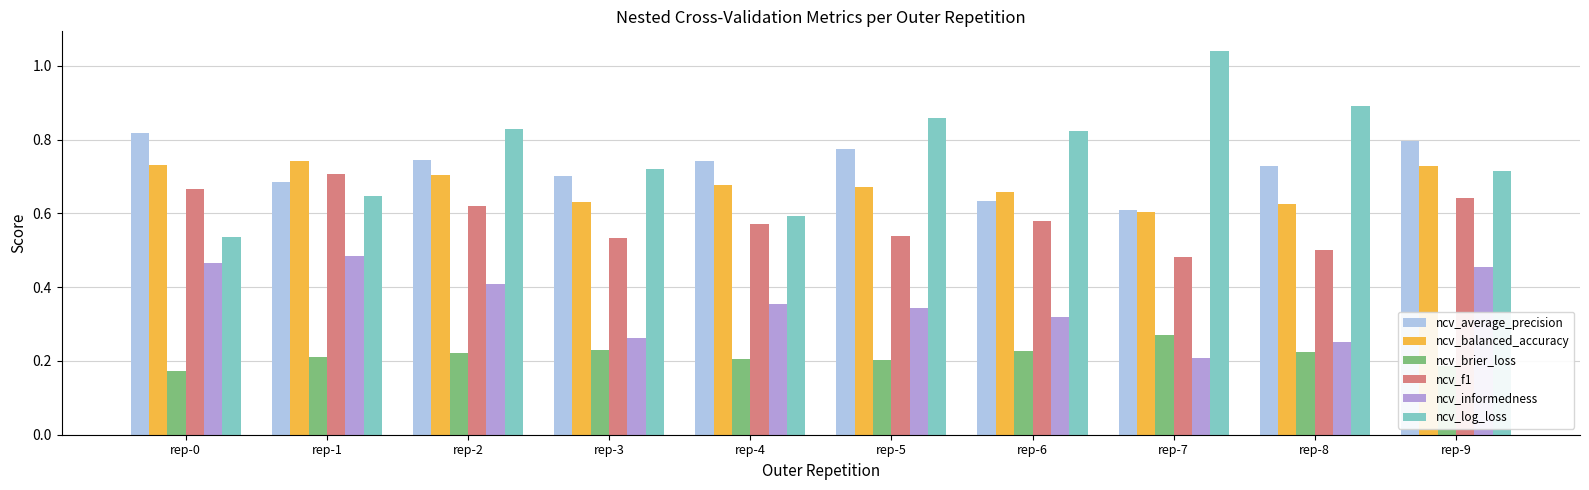

How many data points does each series have?

10